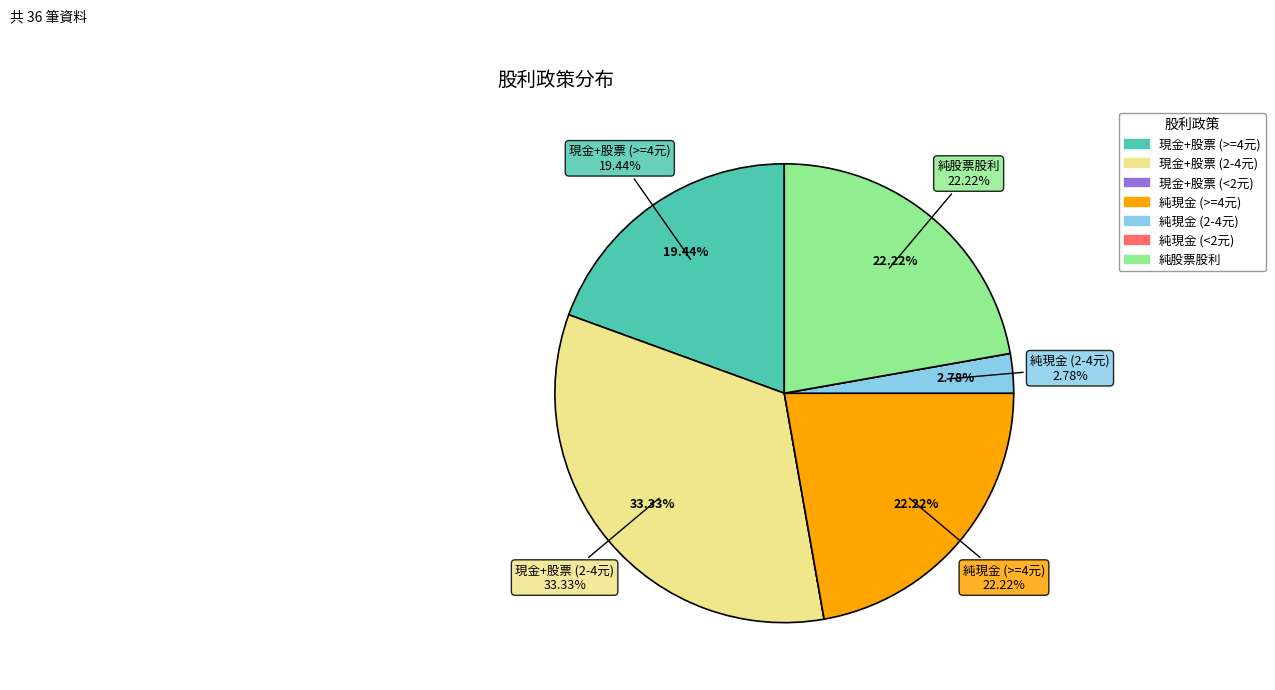

Is there a majority slice in this chart?

No